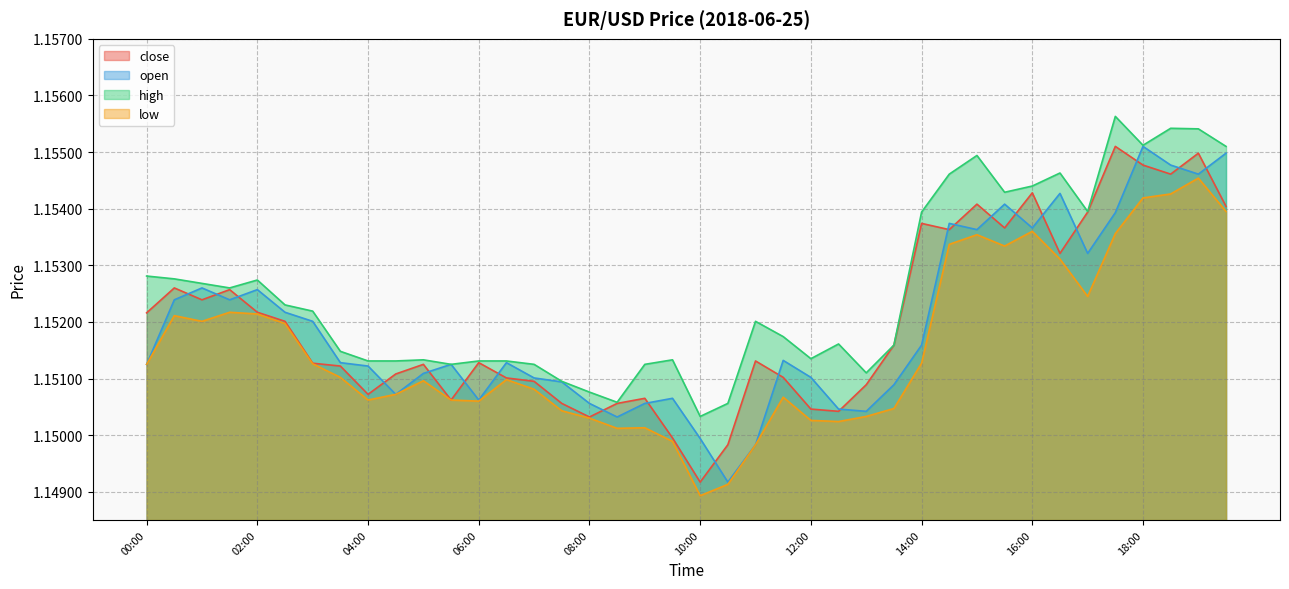

Does the chart have visible grid lines?

Yes